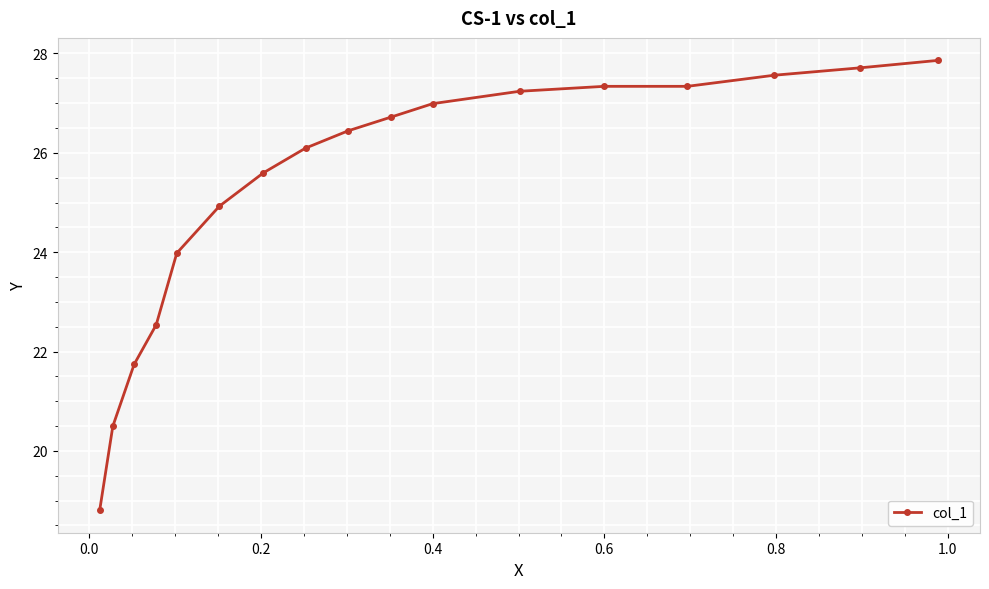

What is the sum of all values?

429.4